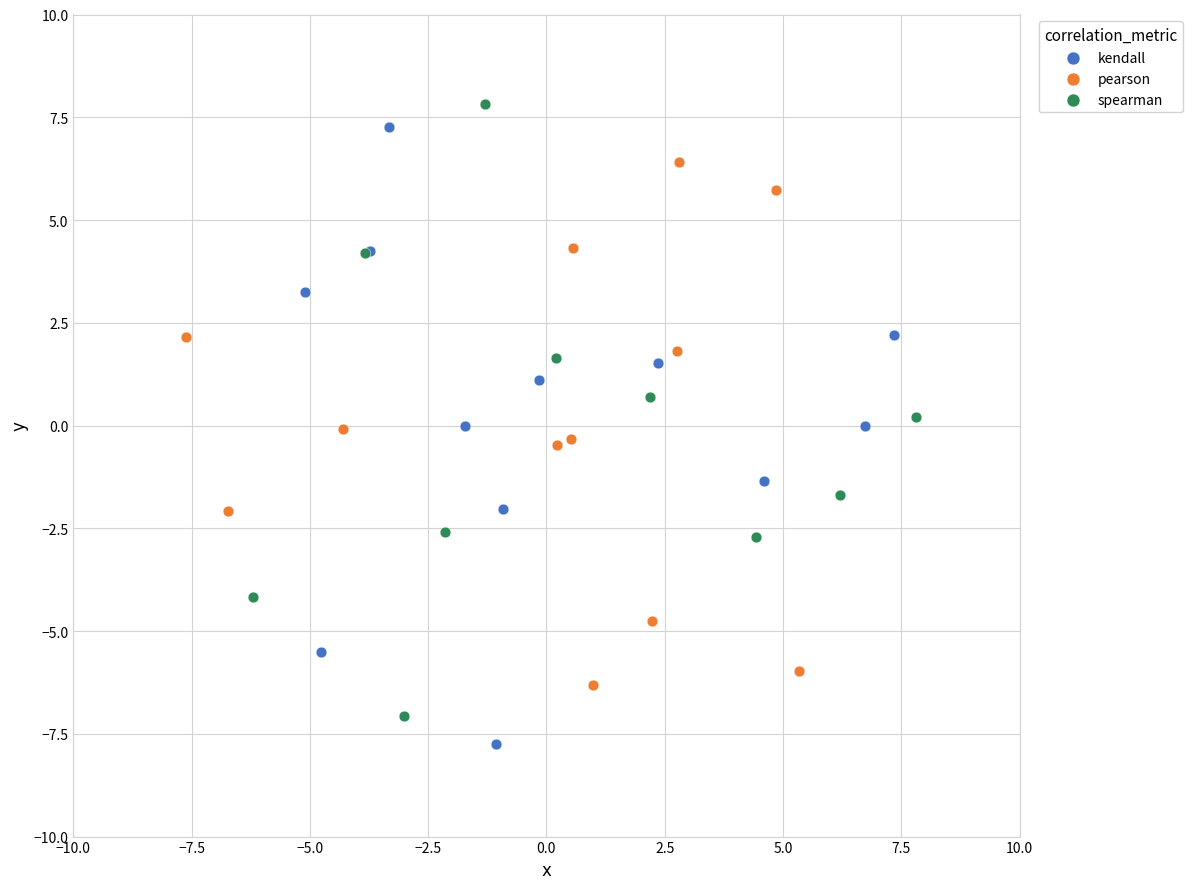

Which series reaches the maximum Y coordinate?

spearman